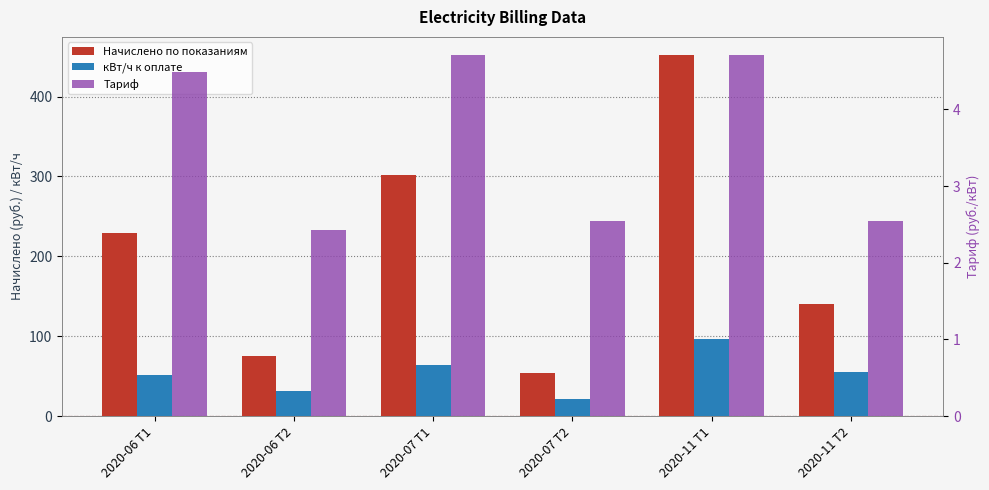

Is the value of Начислено по показаниям at 2020-07 Т1 greater than the value of кВт/ч к оплате at 2020-06 Т2?

Yes